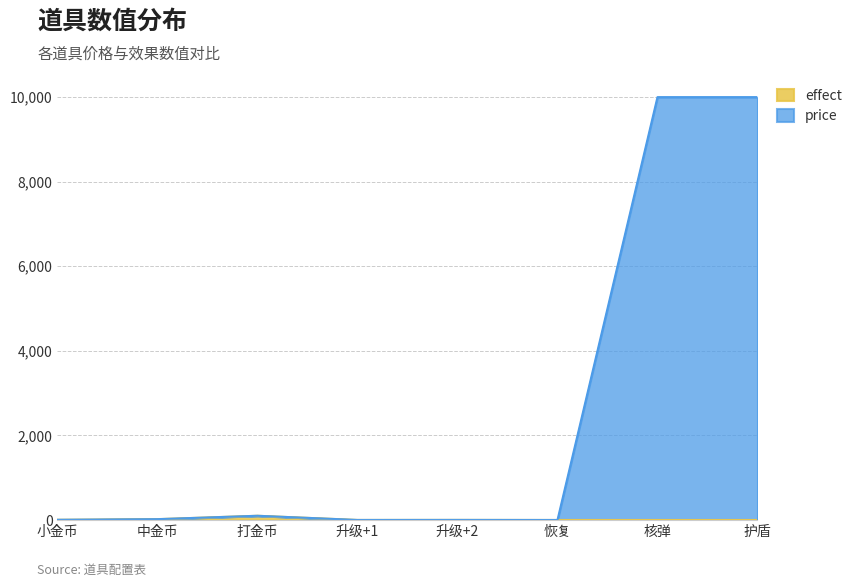

At how many categories does at least one series exceed 9287?

2